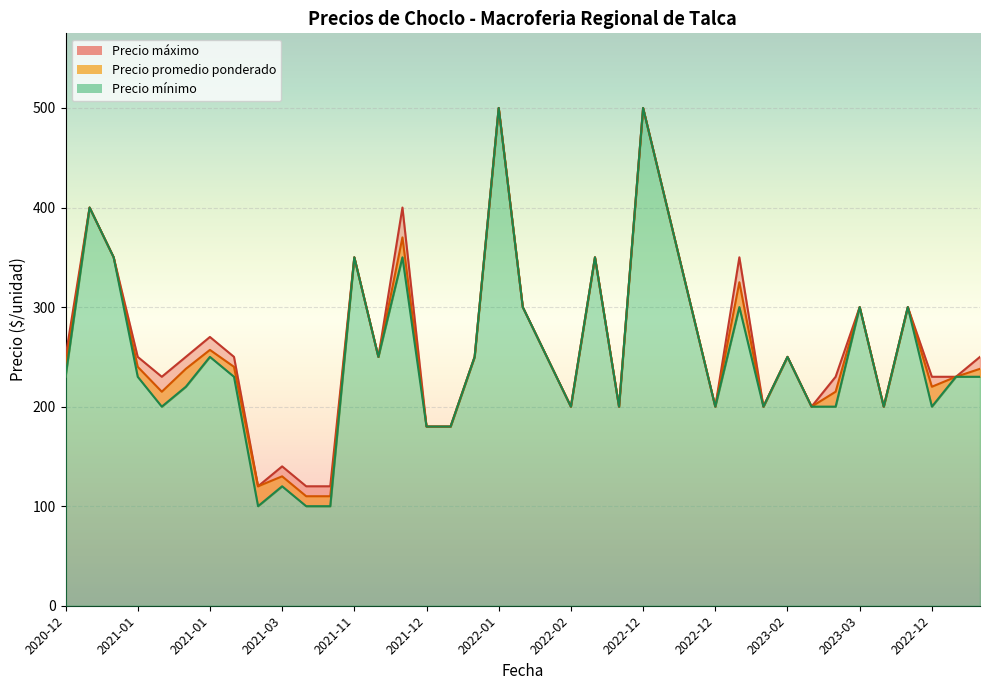

Which series has the largest total across all categories?

Precio maximo